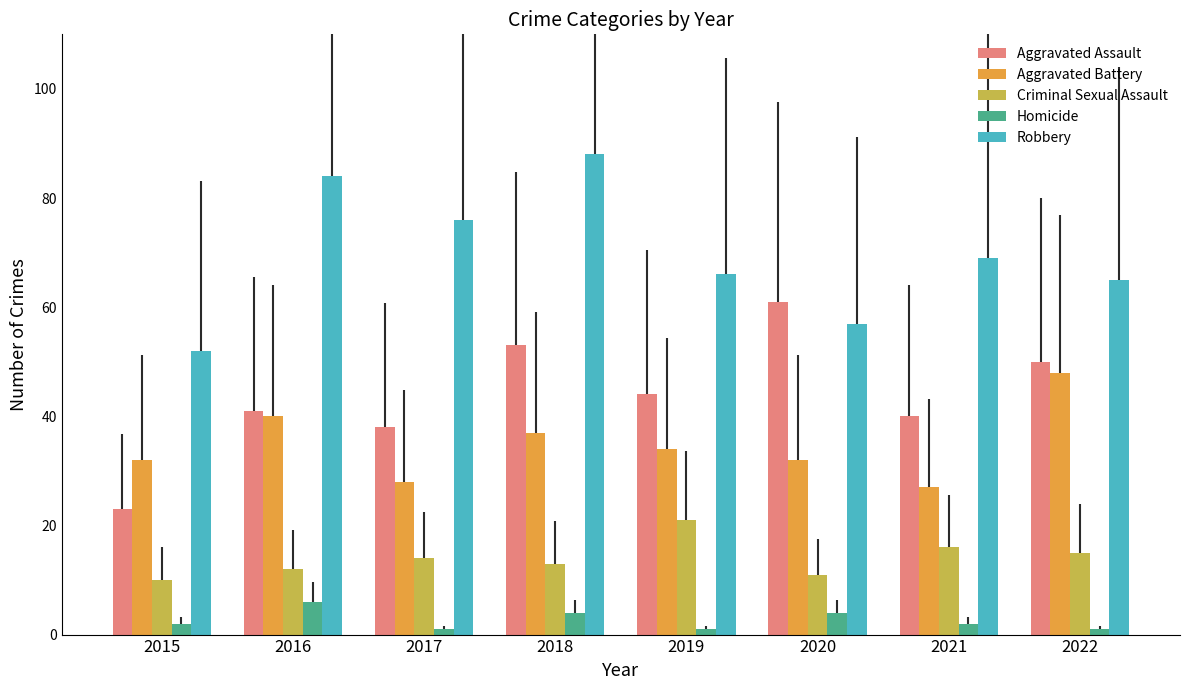

Reading left to right, extract all data points from this chart.

Aggravated Assault: 23	41	38	53	44	61	40	50
Aggravated Battery: 32	40	28	37	34	32	27	48
Criminal Sexual Assault: 10	12	14	13	21	11	16	15
Homicide: 2	6	1	4	1	4	2	1
Robbery: 52	84	76	88	66	57	69	65